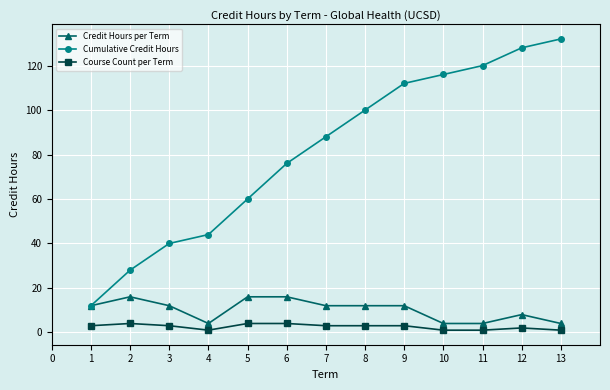

What is the sum of all Cumulative Credit Hours values?

1056